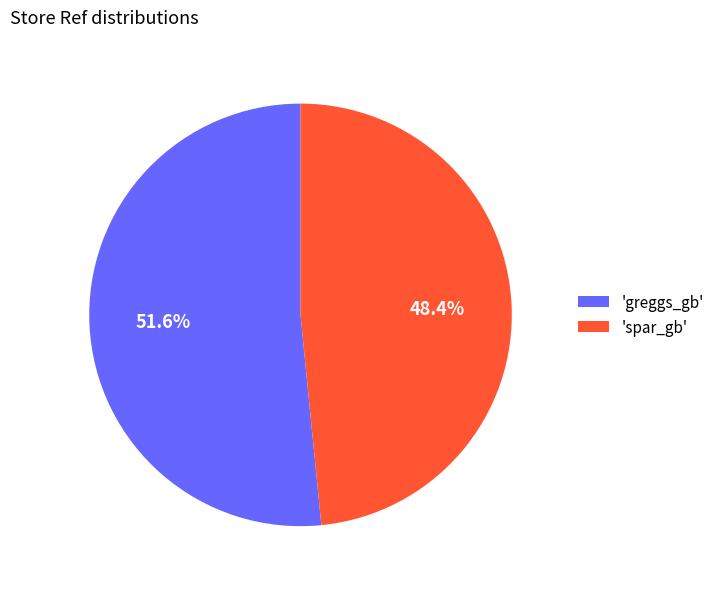

Which has a higher value, 'spar_gb' or 'greggs_gb'?

'greggs_gb'